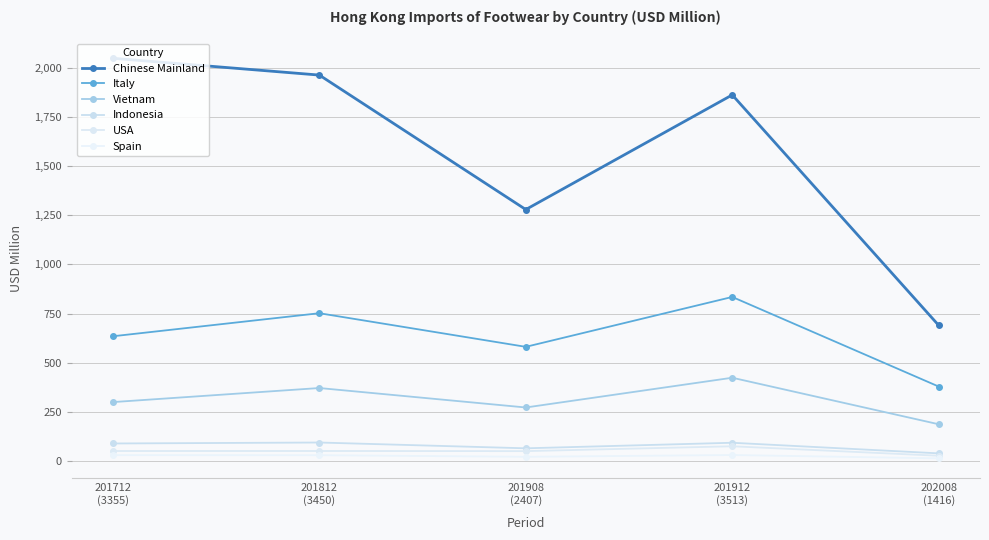

What are all the series names shown in the legend?

Chinese Mainland, Italy, Vietnam, Indonesia, USA, Spain